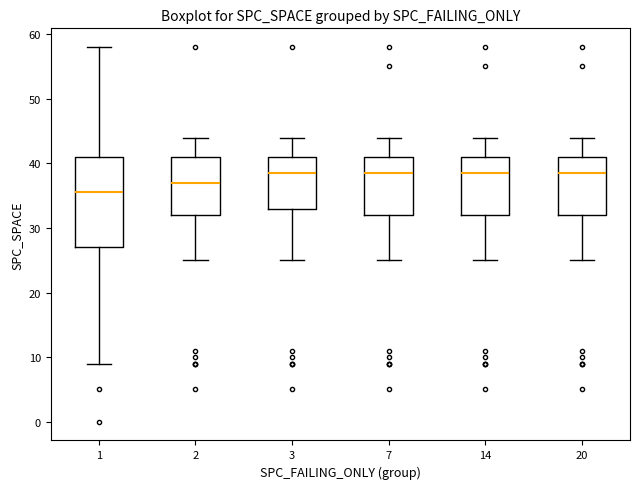

Which box is the tallest, from its lower edge to its upper edge?

1